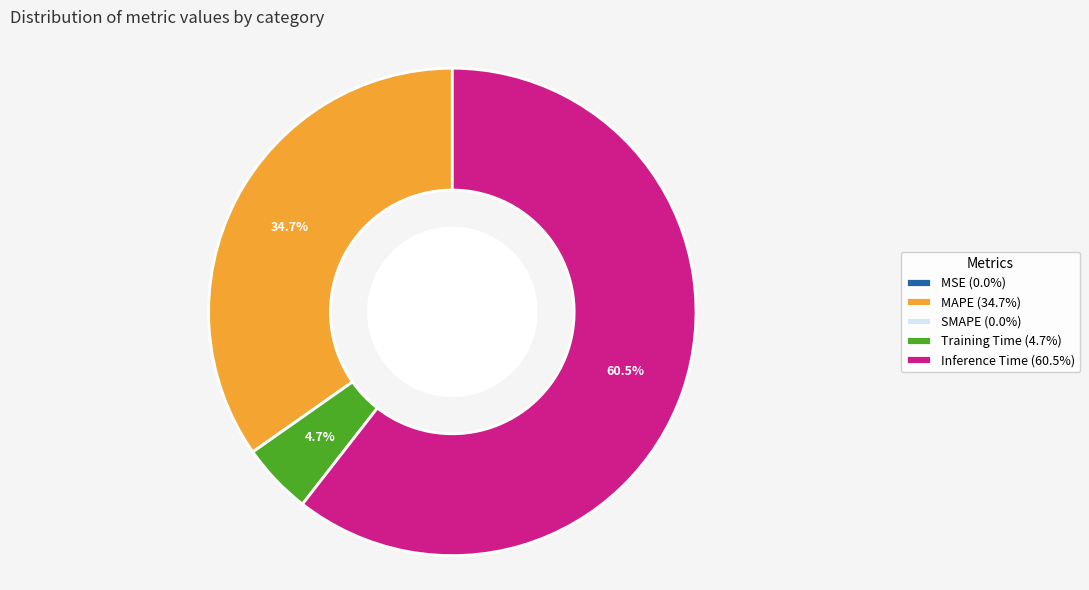

Is there a majority slice in this chart?

Yes